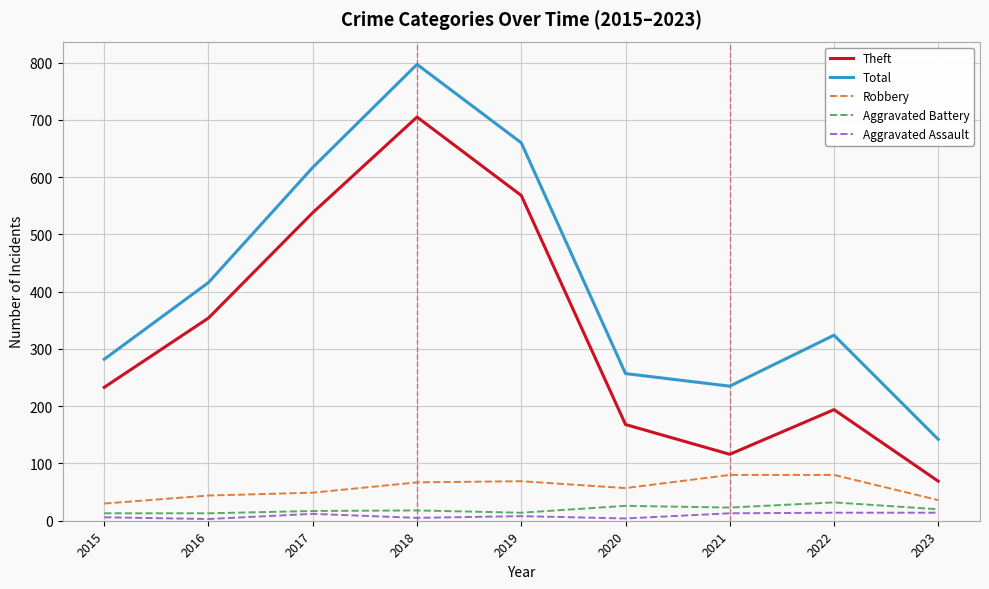

The value of Aggravated Battery at 2023 is 20. True or false?

True